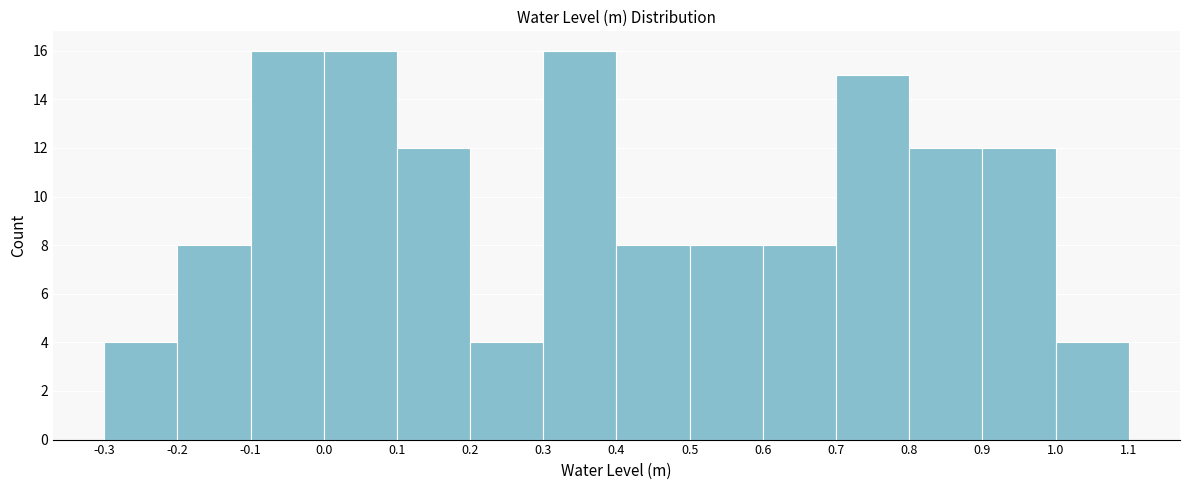

How tall is the bar that spans 0.3 to 0.4 on the x-axis? The values are not printed on the chart, so give them approximately, as read against the axis.

16